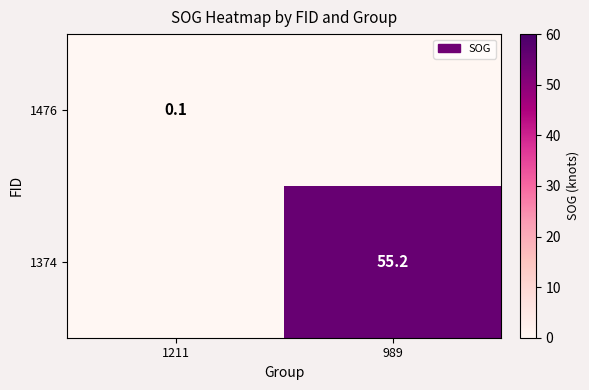

True or false: 1374 has a value of 55.2 at 989.

True